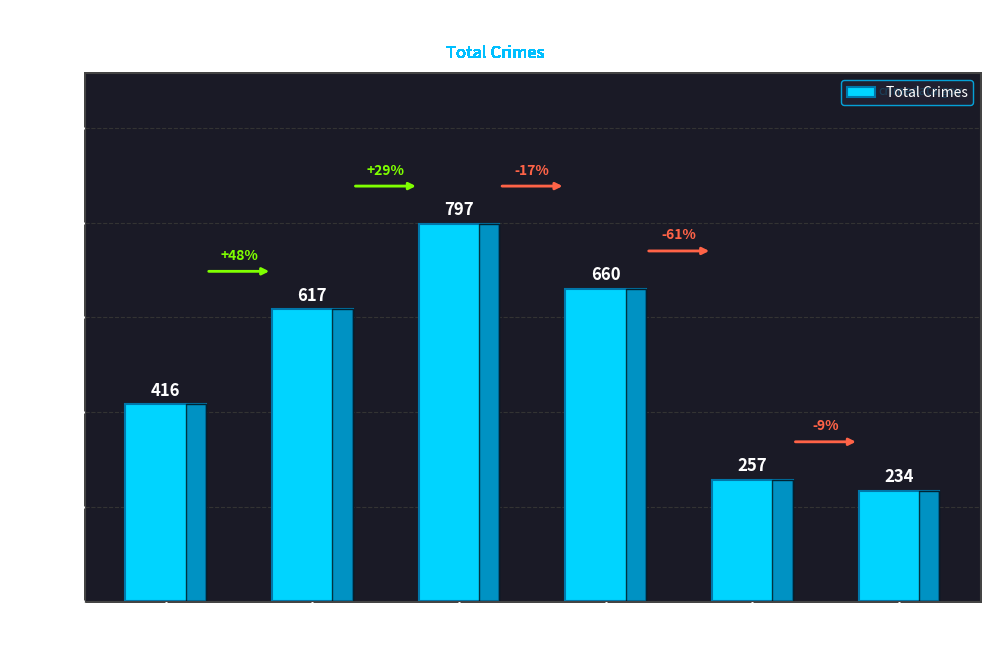

The chart shows a value of 280 at 2017. True or false?

False